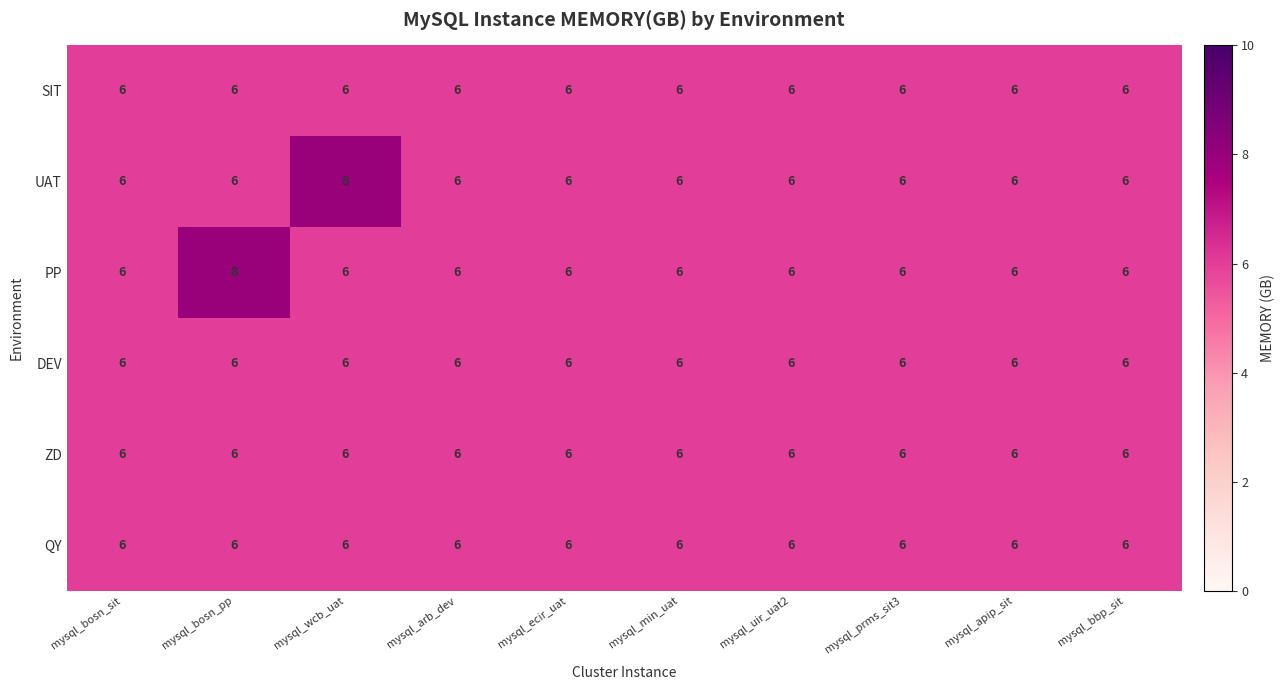

Between mysql_wcb_uat and mysql_uir_uat2, which series saw the biggest shift?

UAT